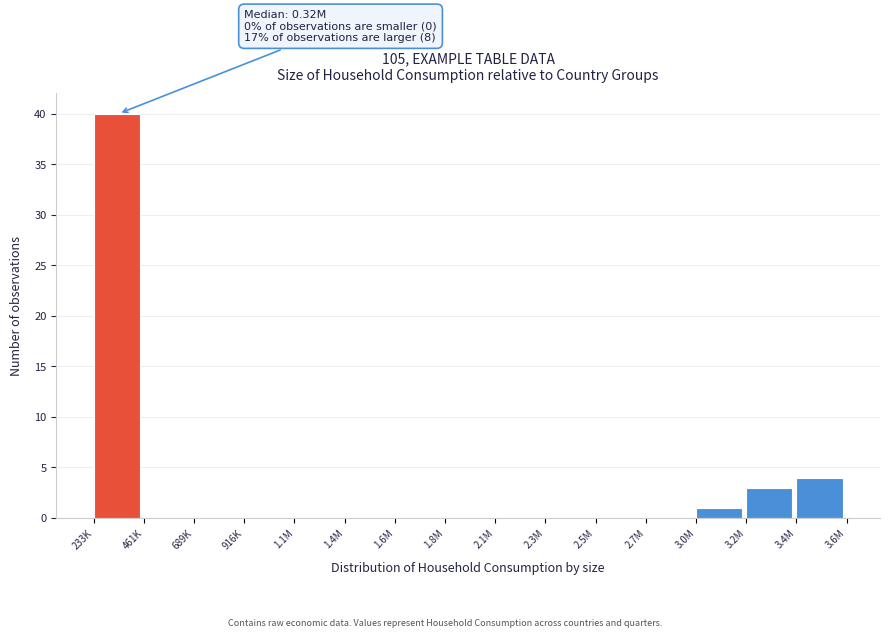

Reading left to right, extract all data points from this chart.

233K=40	461K=0	689K=0	916K=0	1.1M=0	1.4M=0	1.6M=0	1.8M=0	2.1M=0	2.3M=0	2.5M=0	2.7M=0	3.0M=1	3.2M=3	3.4M=4